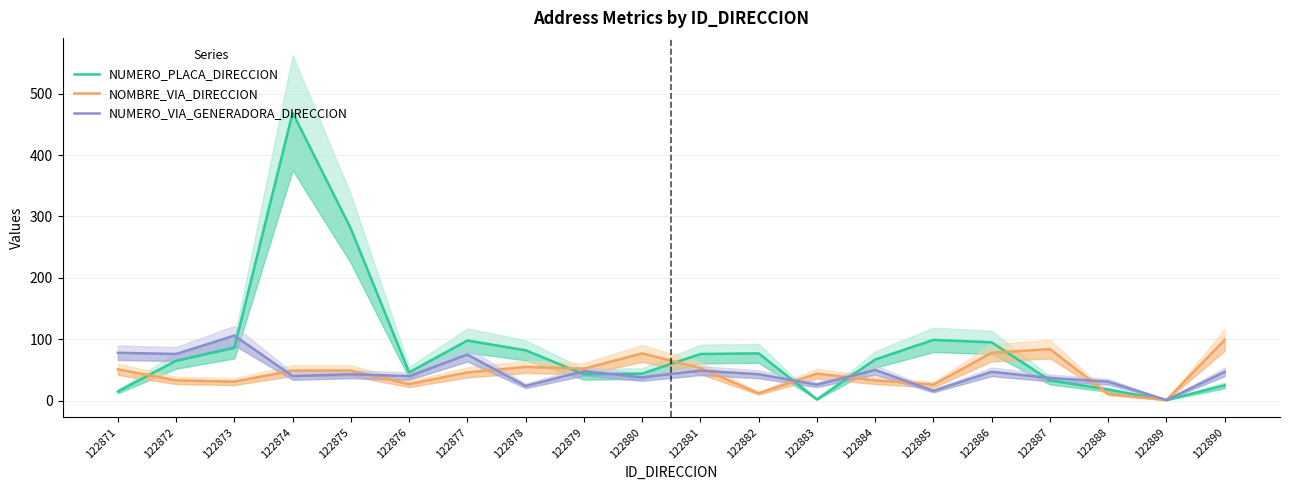

Which series has the largest range (max minus min)?

NUMERO_PLACA_DIRECCION